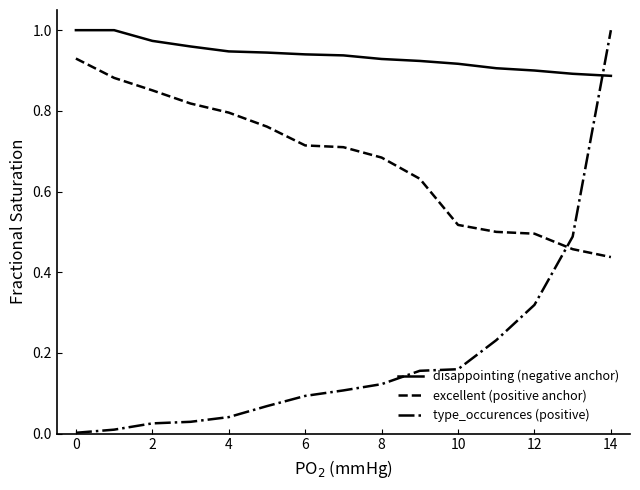

True or false: type_occurences (positive) and disappointing (negative anchor) cross at least once.

True